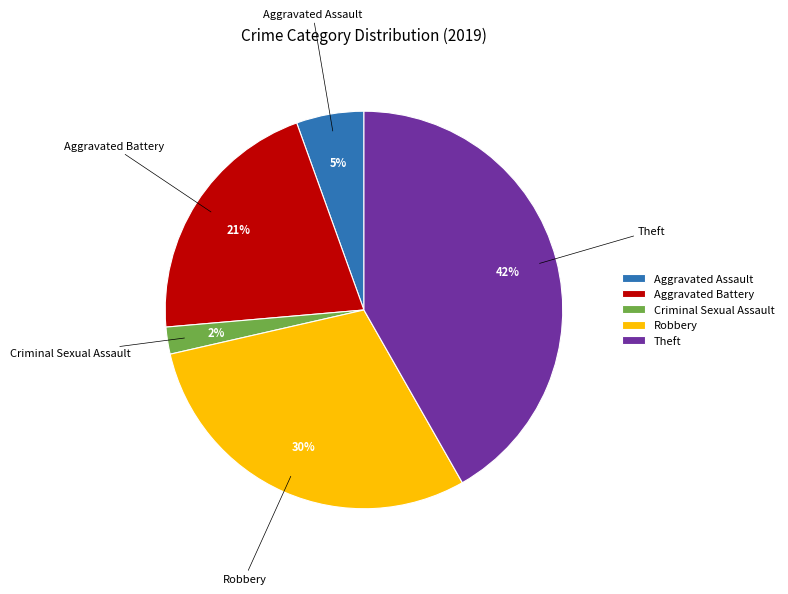

Rank the categories by value from highest to lowest.

Theft, Robbery, Aggravated Battery, Aggravated Assault, Criminal Sexual Assault